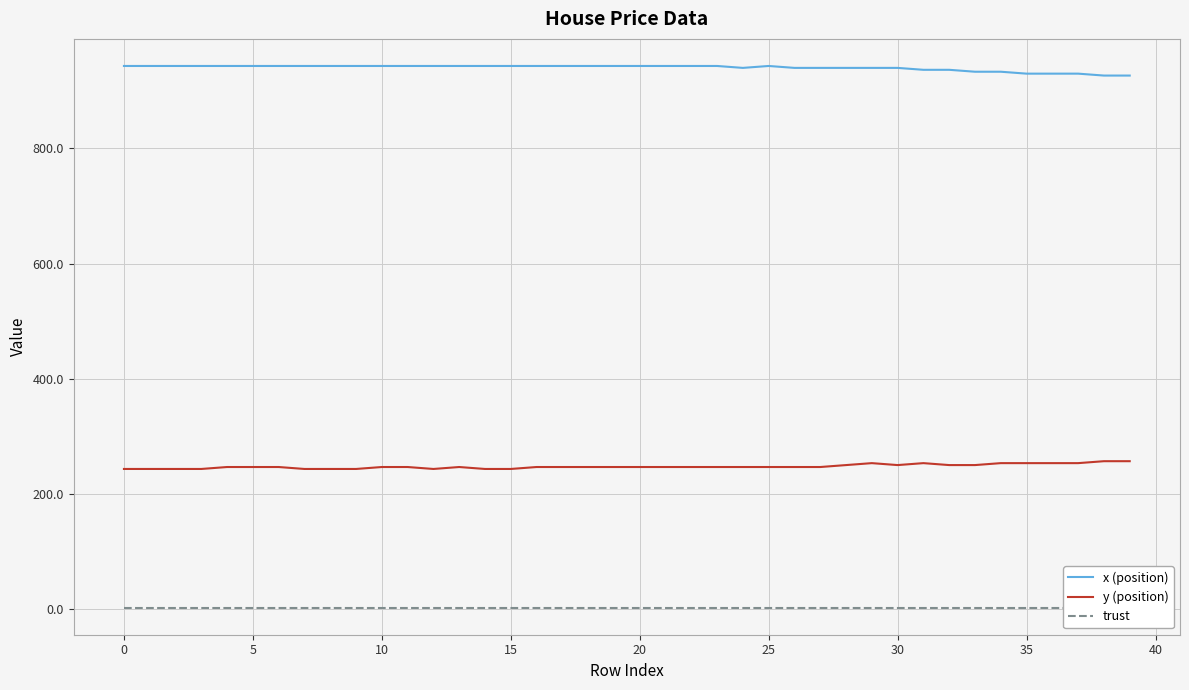

How many lines are shown in the chart?

3